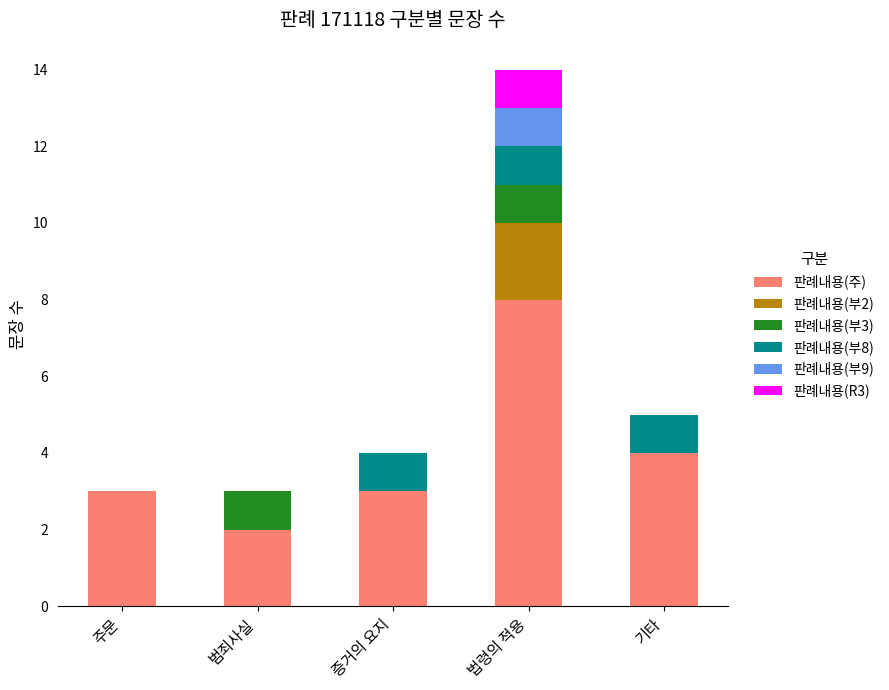

Is it true that 판례내용(주) equals 11 at 법령의 적용?

False